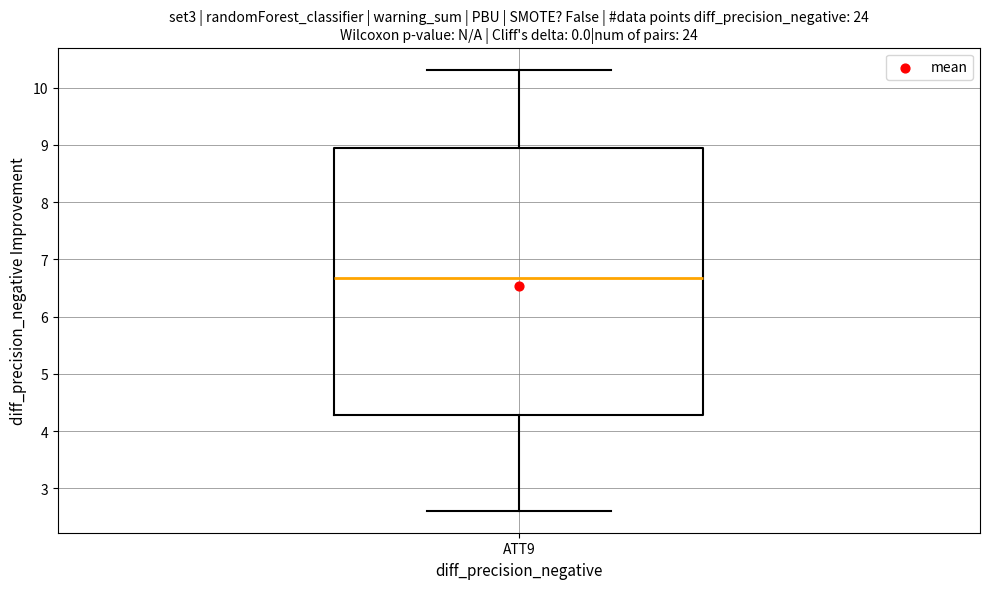

Where is the upper edge of the box for ATT9 on the y-axis? The values are not printed on the chart, so give them approximately, as read against the axis.

8.9